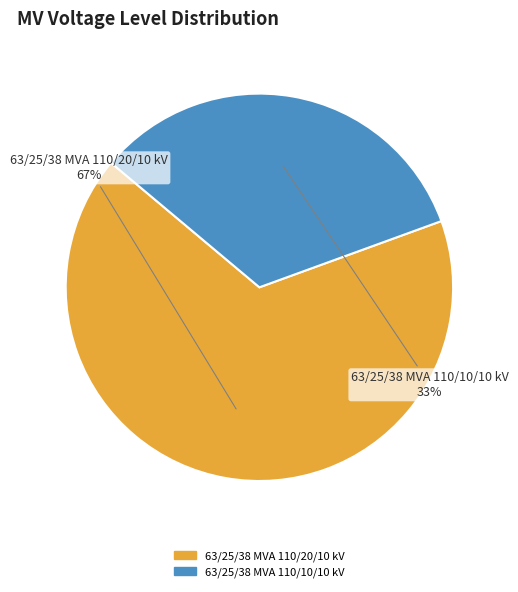

Rank the categories by value from lowest to highest.

63/25/38 MVA 110/10/10 kV, 63/25/38 MVA 110/20/10 kV